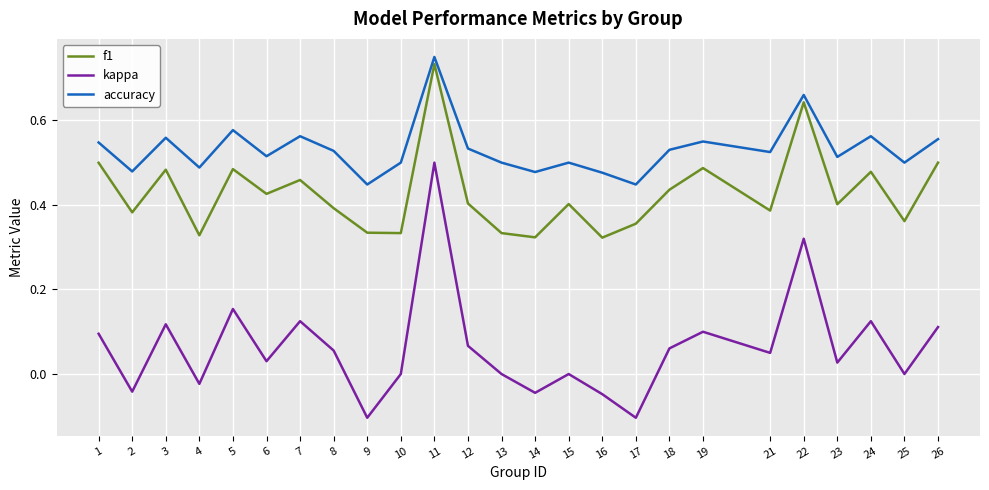

True or false: accuracy and kappa cross at least once.

False